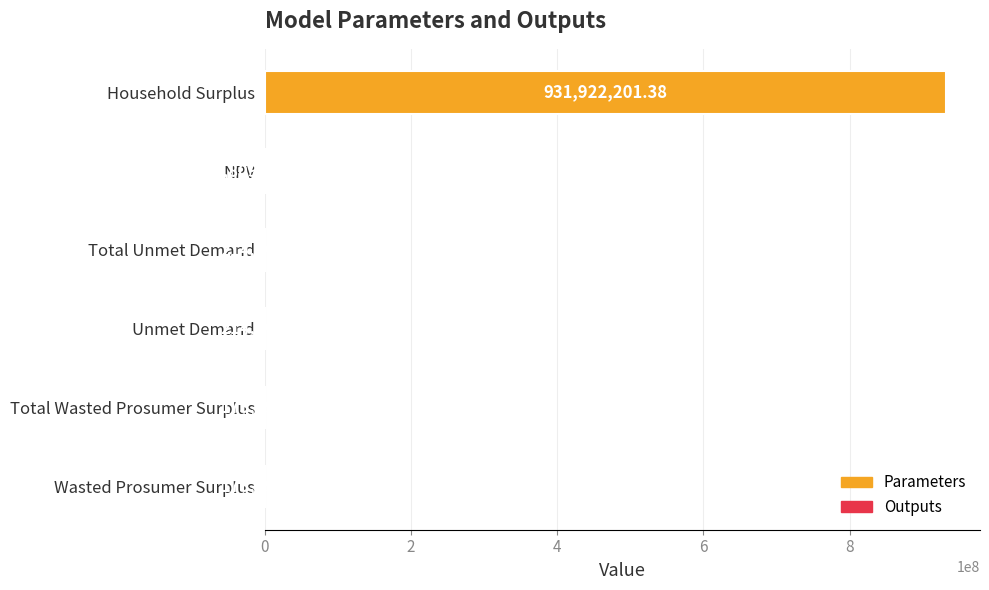

Approximately how many times larger is the value at Household Surplus compared to Total Unmet Demand?

4340.5